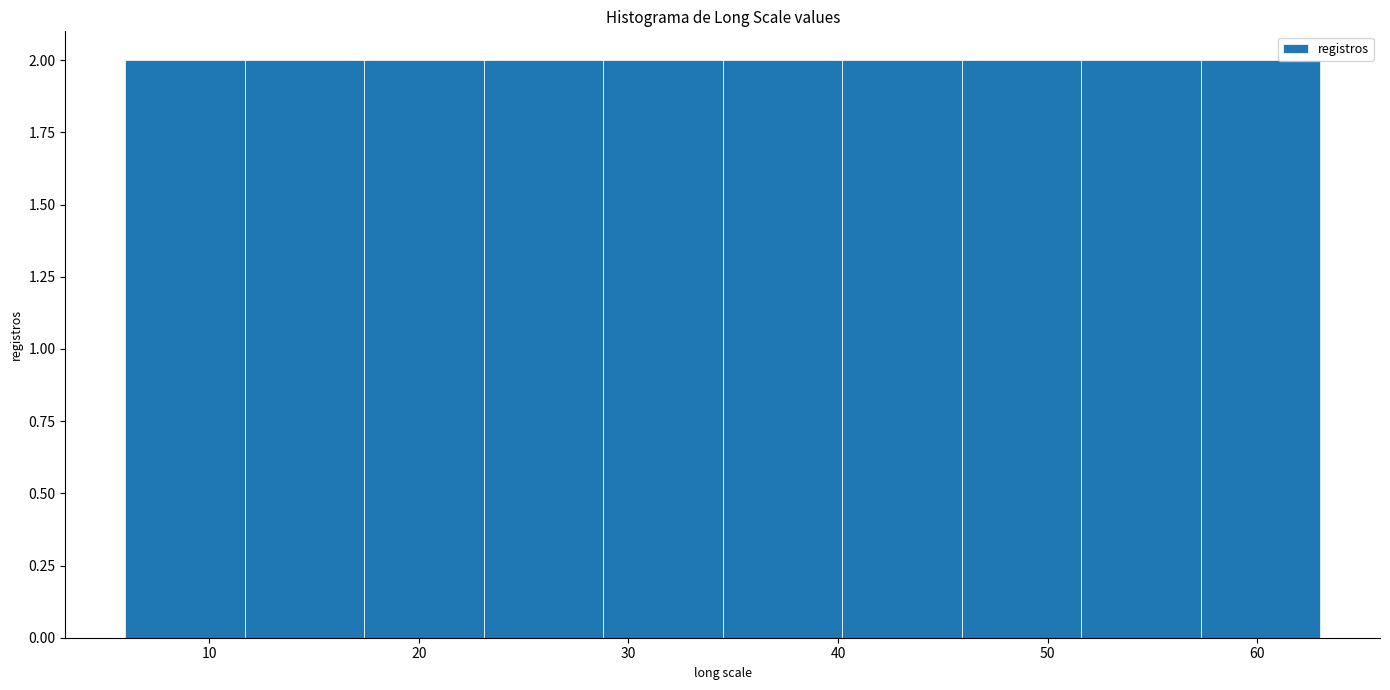

Reading left to right, transcribe this chart: for each bar, give the range it covers on the x-axis and its height. Neither the bar edges nor the heights are printed on the chart, so give them approximately, as read against the axes.

6.0 to 11.7: 2
11.7 to 17.4: 2
17.4 to 23.1: 2
23.1 to 28.8: 2
28.8 to 34.5: 2
34.5 to 40.2: 2
40.2 to 45.9: 2
45.9 to 51.6: 2
51.6 to 57.3: 2
57.3 to 63.0: 2